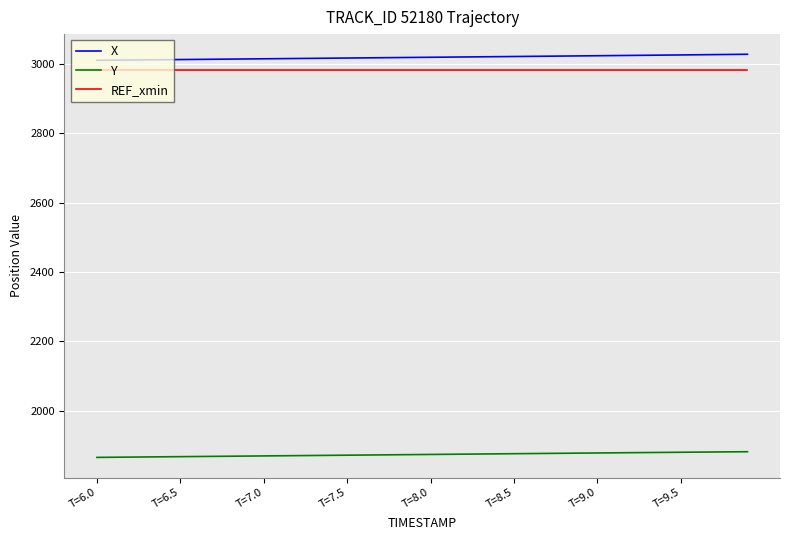

What is the smallest value displayed?

1865.3